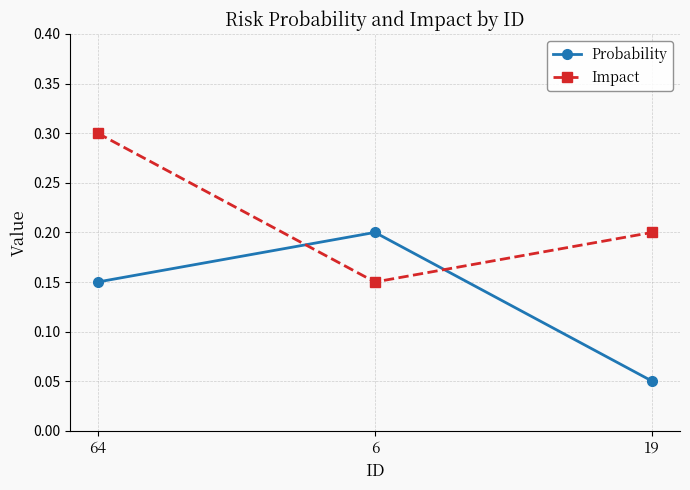

Which category has the lowest value across all series?

19